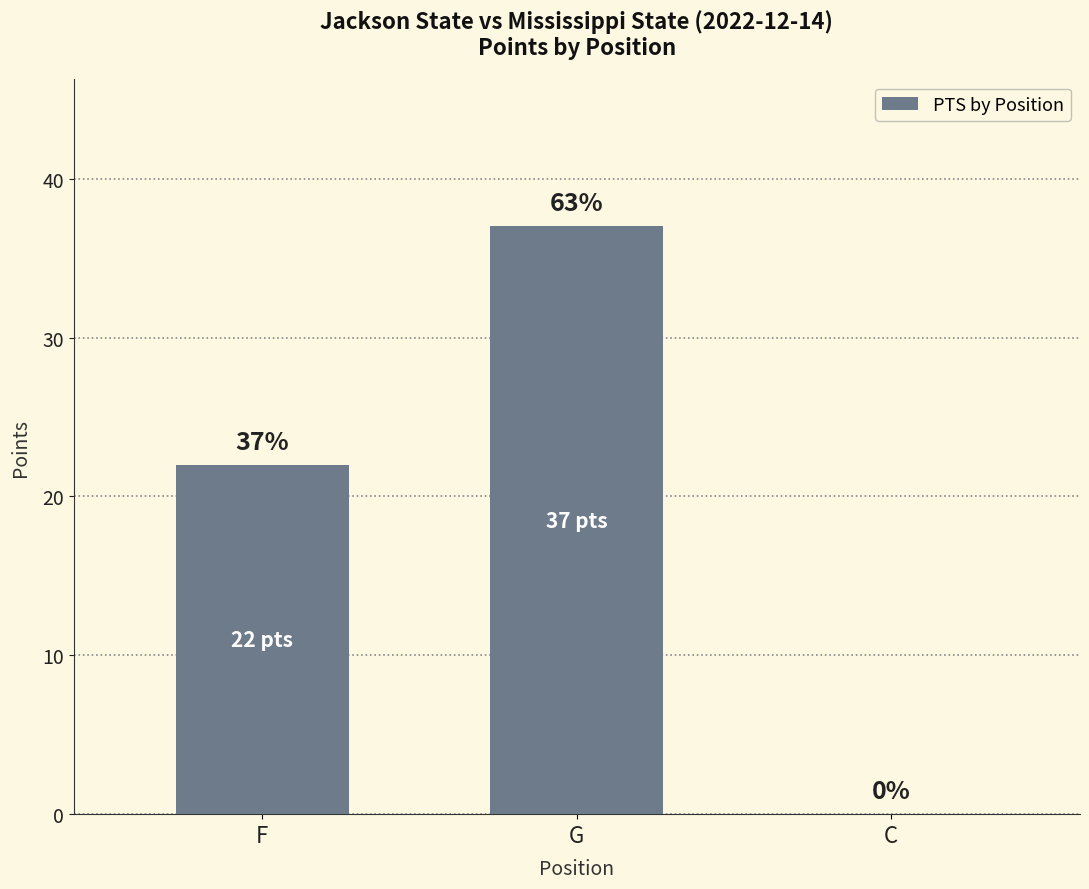

How many values are between 0 and 37?

3